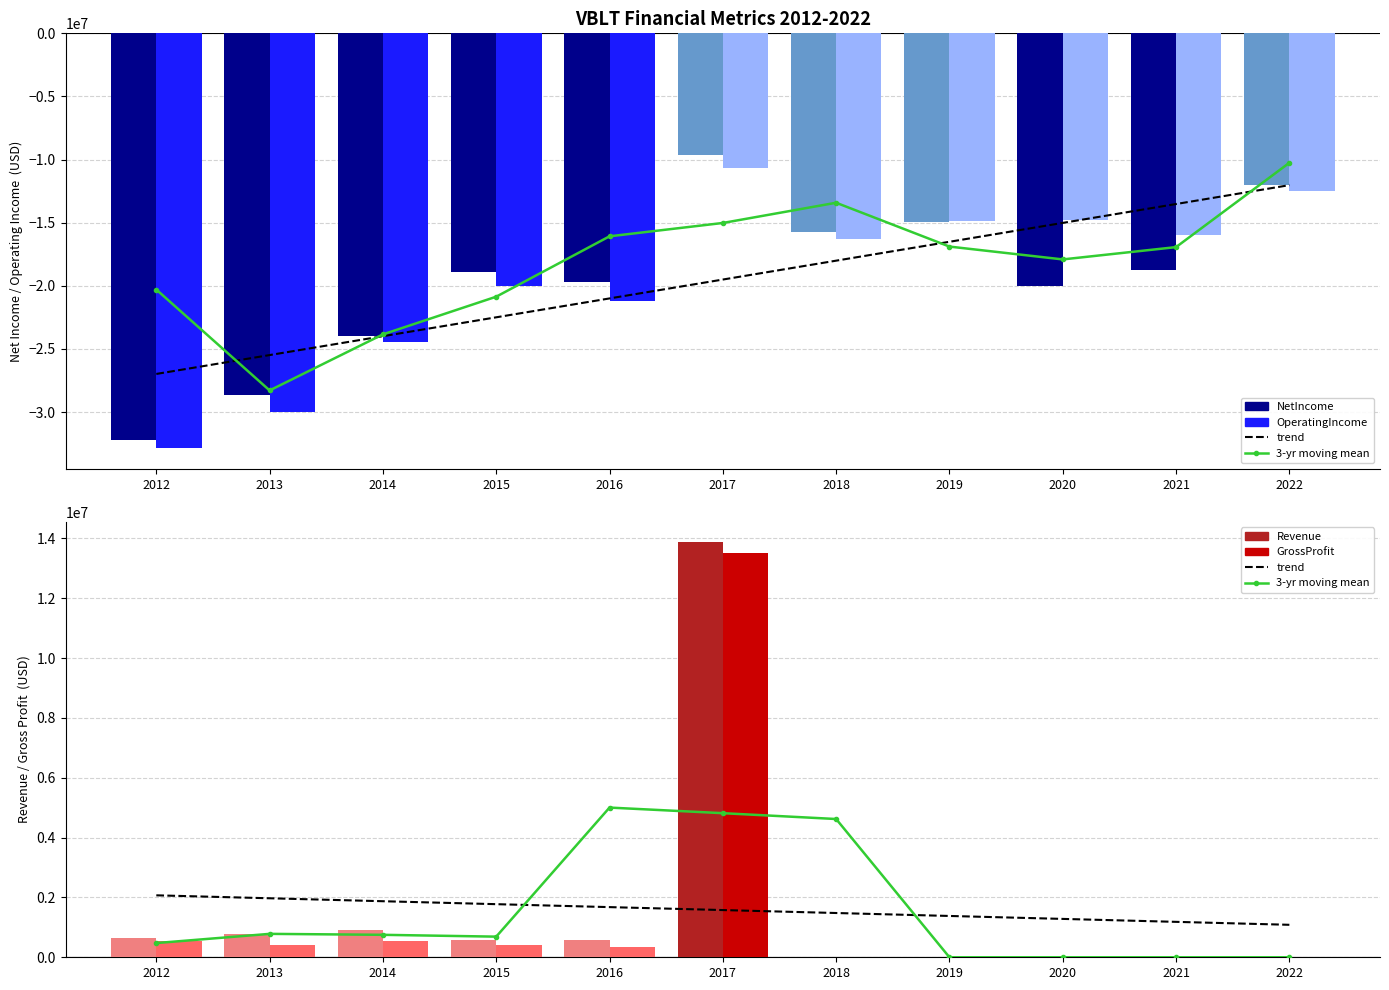

The GrossProfit series shows 7735455.2 at 2021. True or false?

False